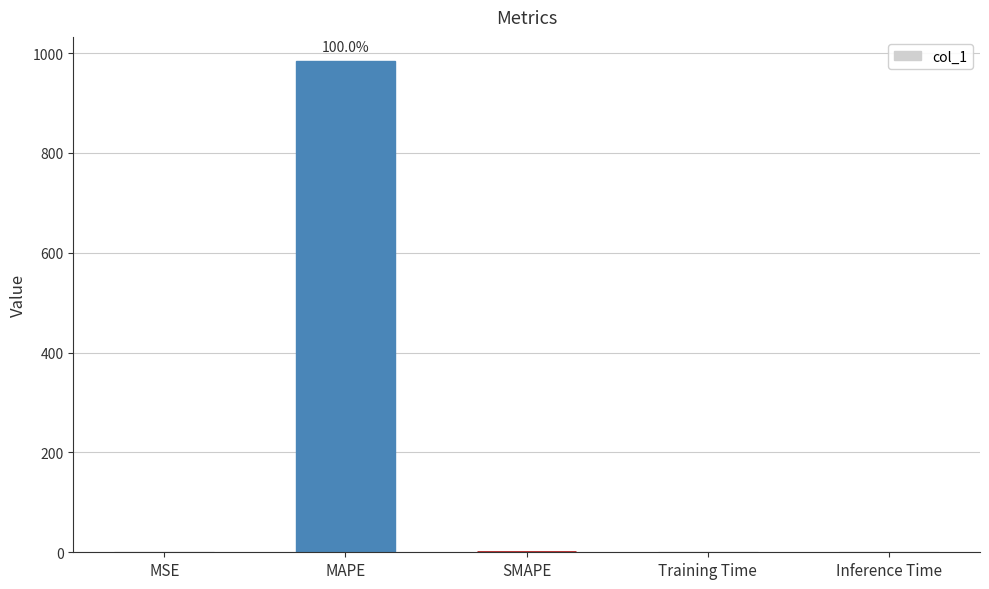

What value does the data have at MAPE?

983.2